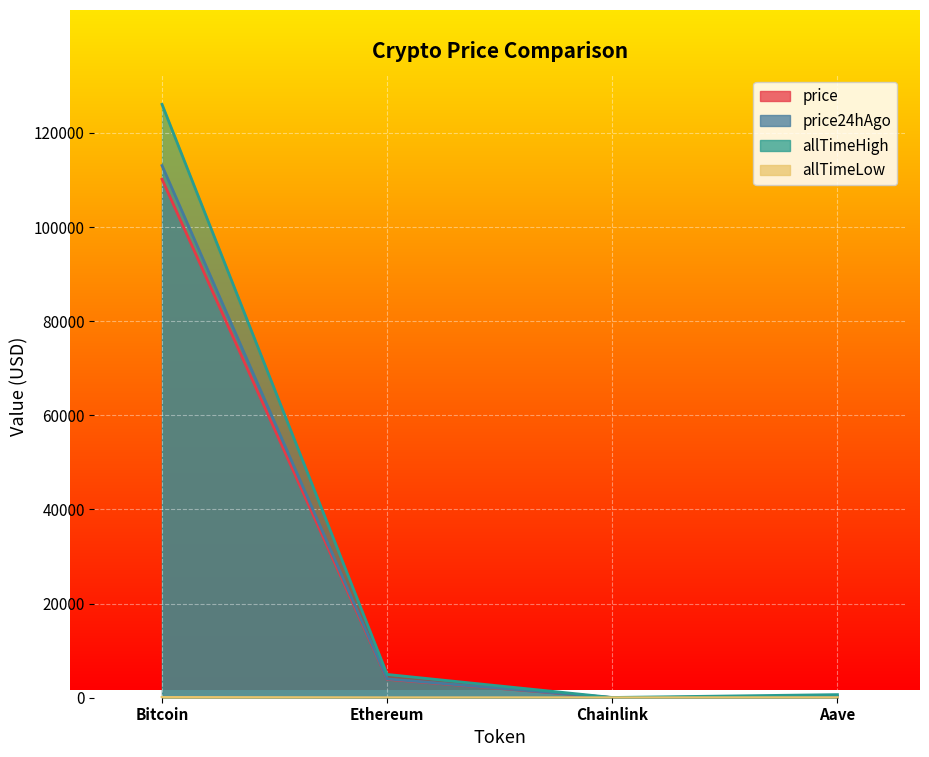

Which series has the widest spread of values?

allTimeHigh